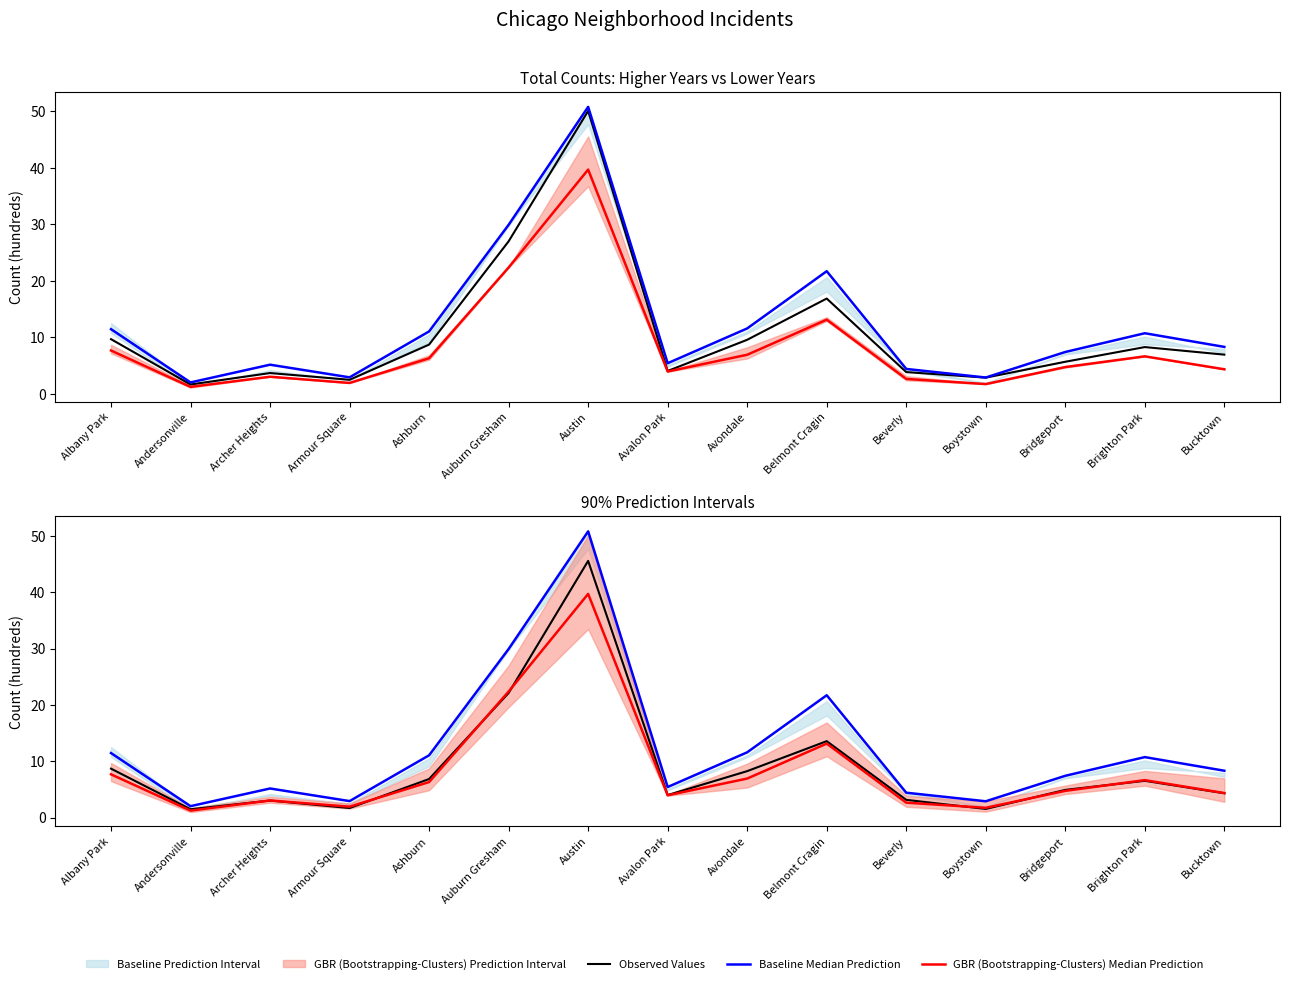

True or false: Baseline Median Prediction has more than 0 interior local peaks.

True